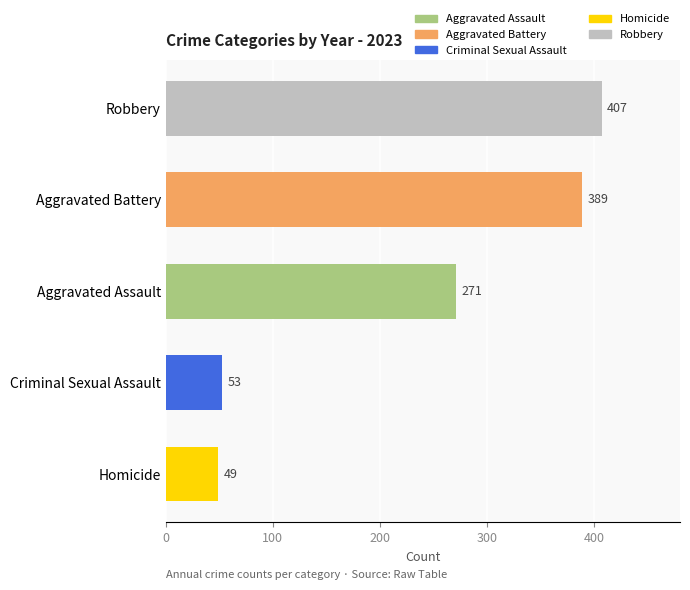

List the labels in order of value, largest first.

Robbery, Aggravated Battery, Aggravated Assault, Criminal Sexual Assault, Homicide